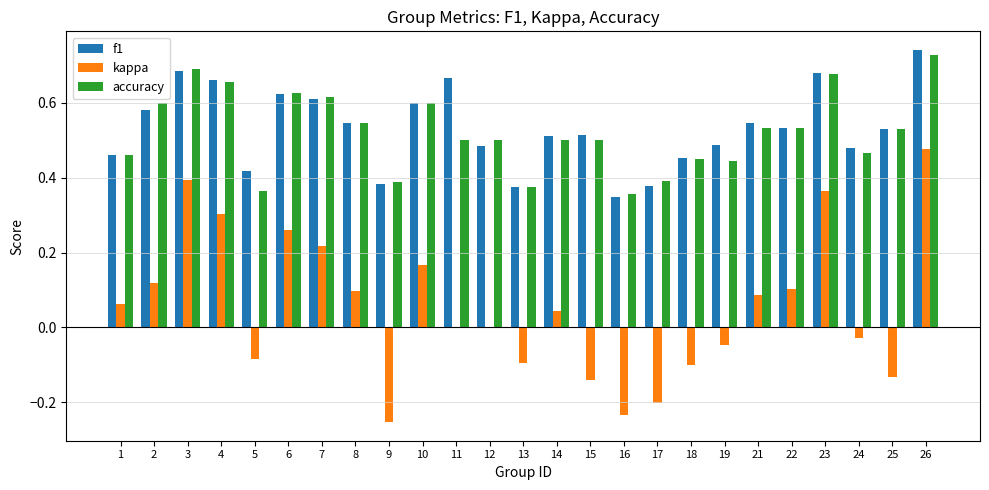

Count the number of categories in the chart.

25